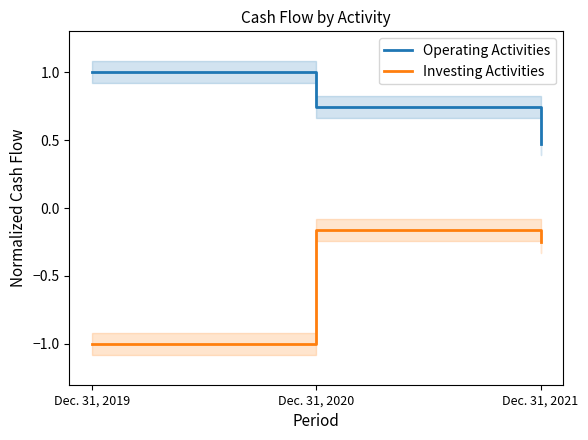

List the series in order of their peak value, lowest first.

Investing Activities, Operating Activities